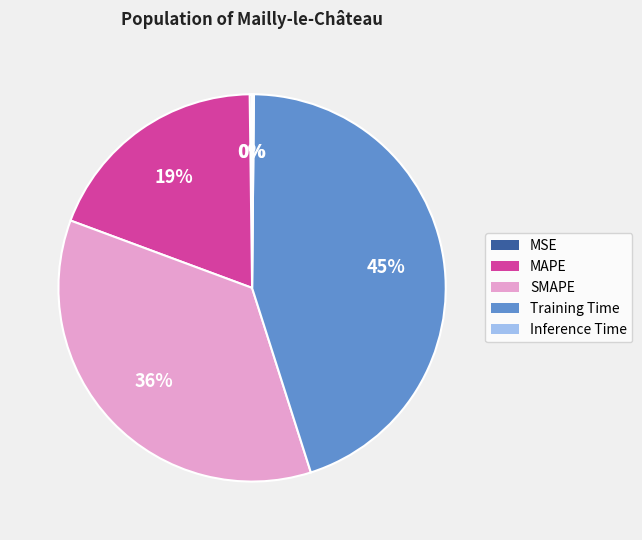

Which category has the biggest portion of the pie?

Training Time